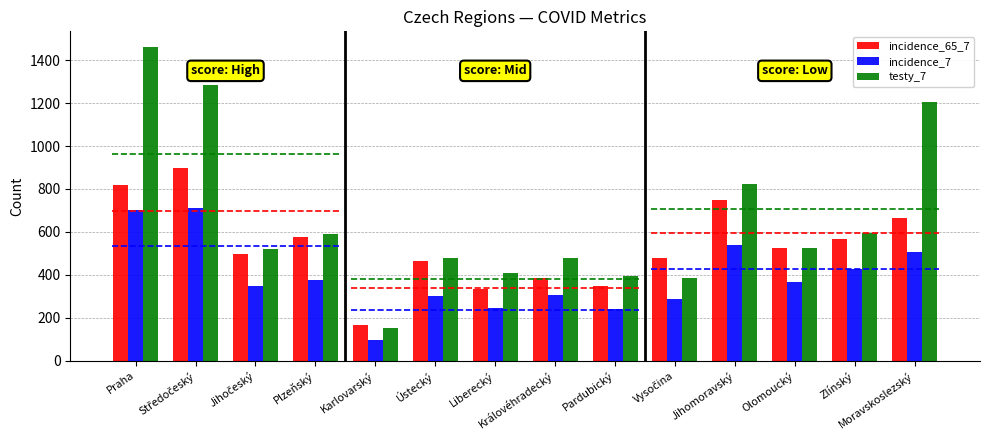

How many groups of bars are there?

14